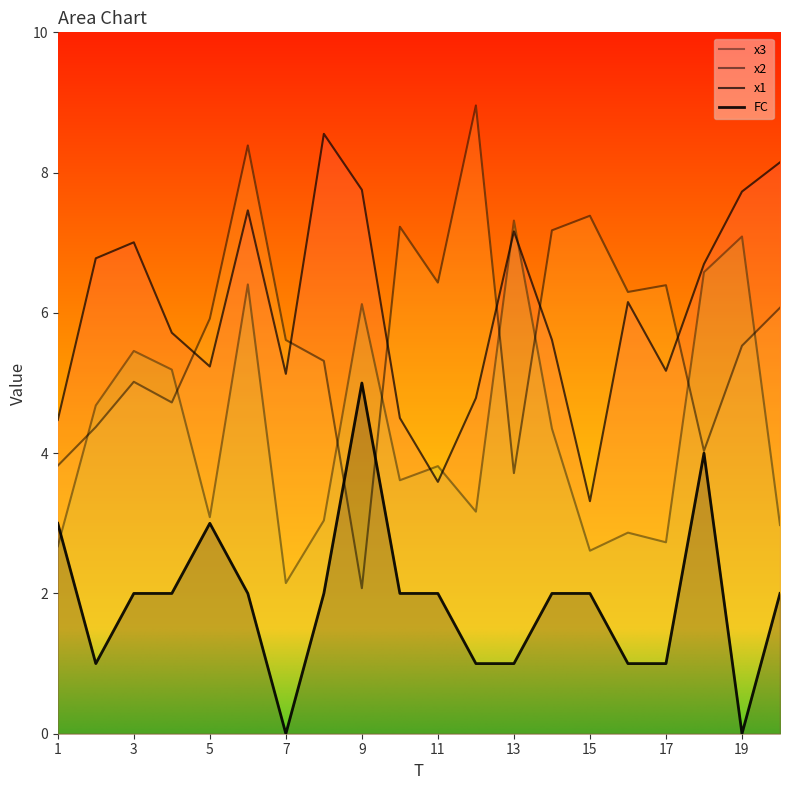

What is the difference between the maximum and minimum values in the x2 series?

6.9